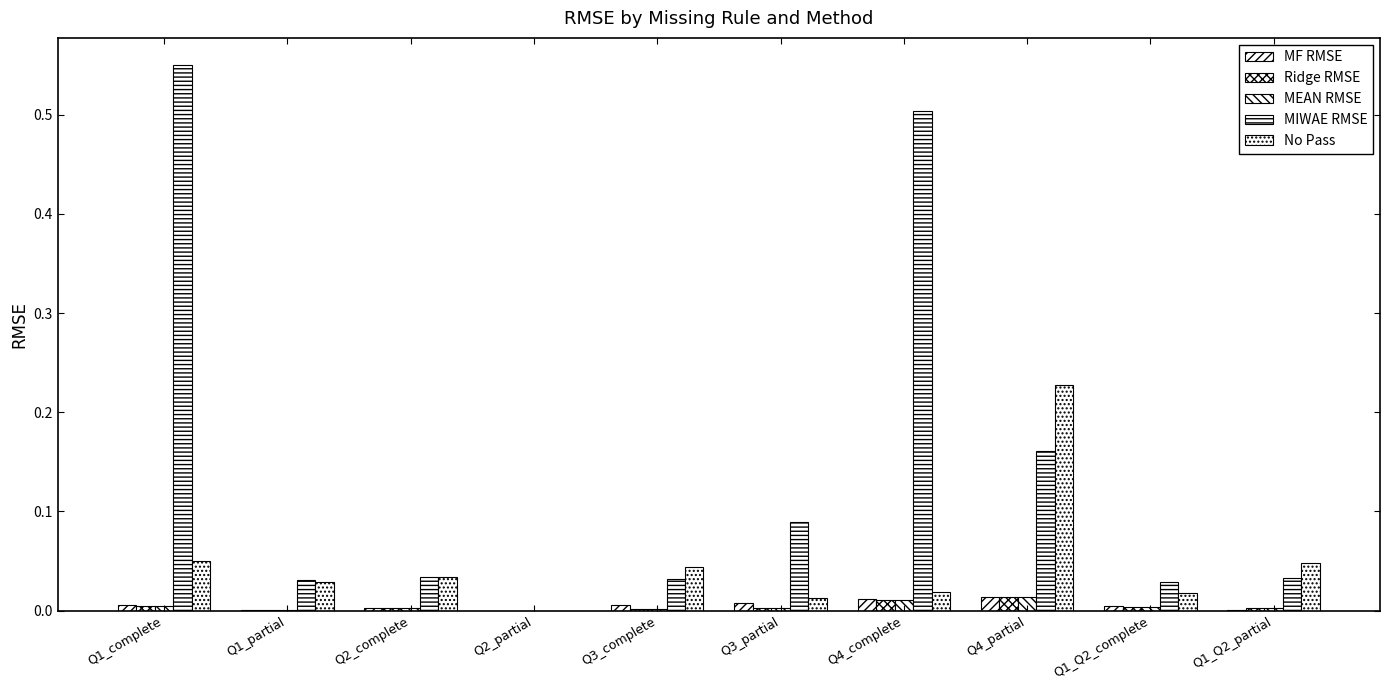

Does the chart contain stacked bars?

No